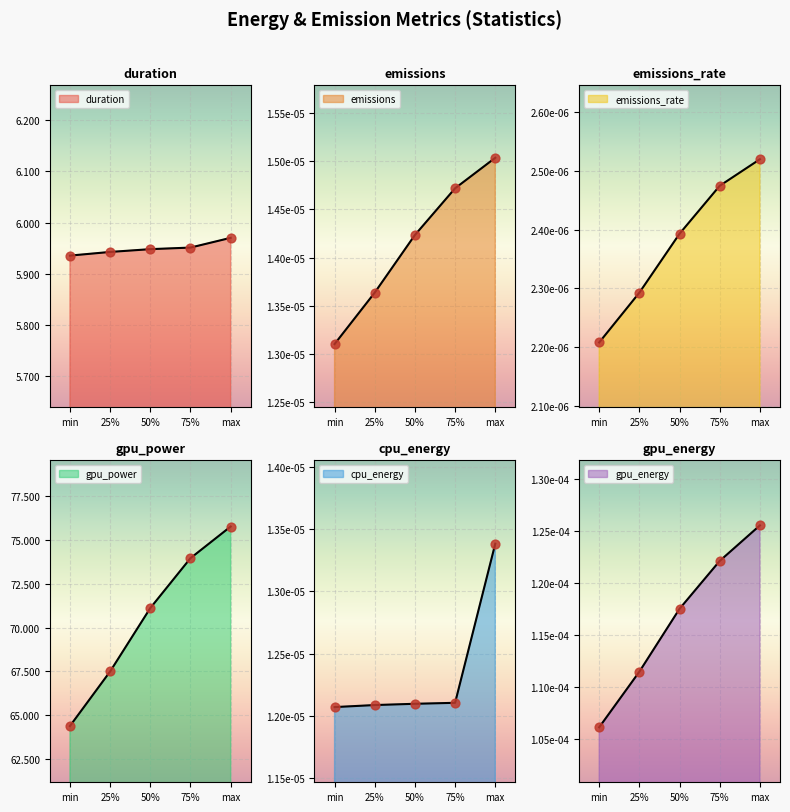

Which series has the widest spread of Y values?

emissions_rate